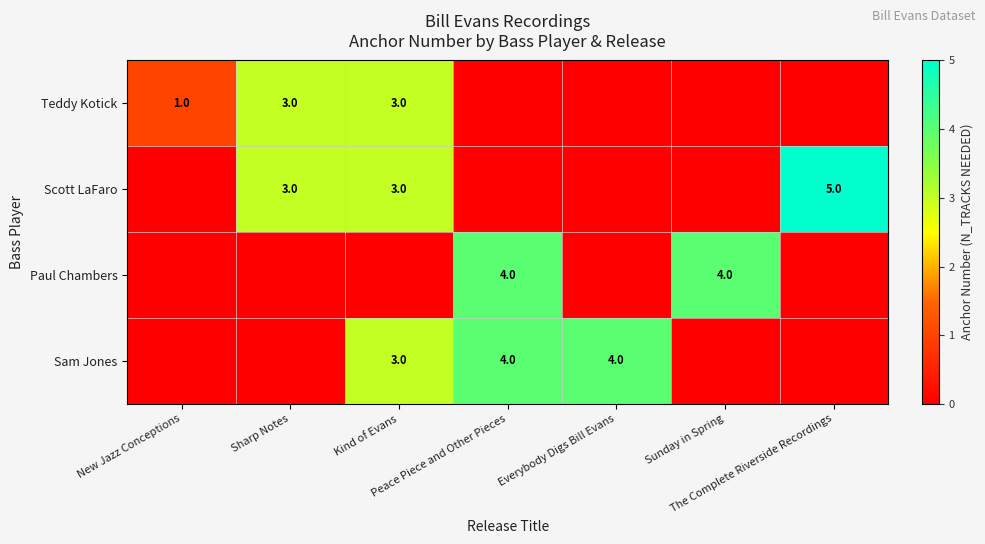

Which label corresponds to the largest value in the chart?

The Complete Riverside Recordings